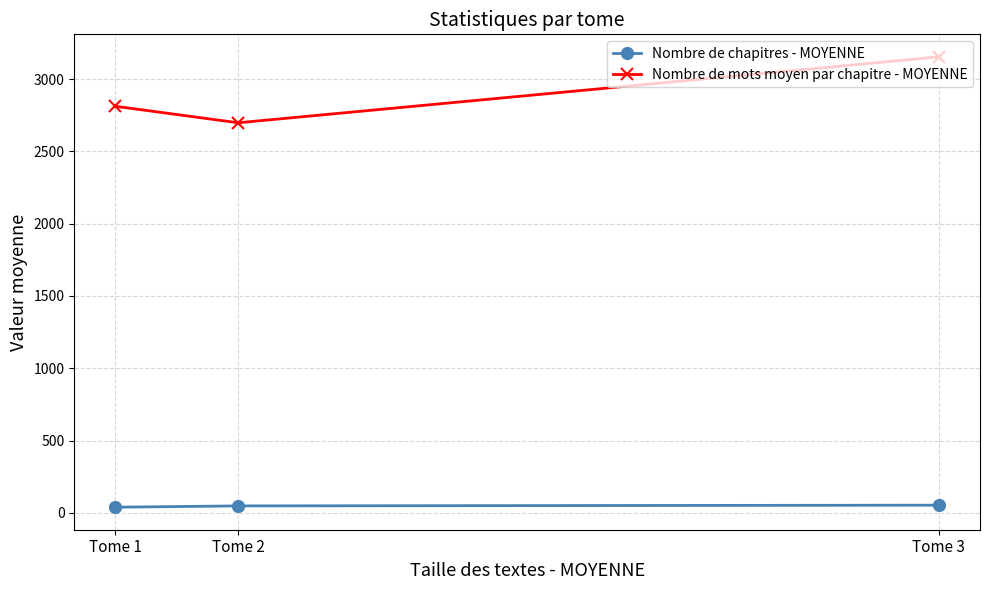

What is the maximum value for Nombre de mots moyen par chapitre - MOYENNE?

3154